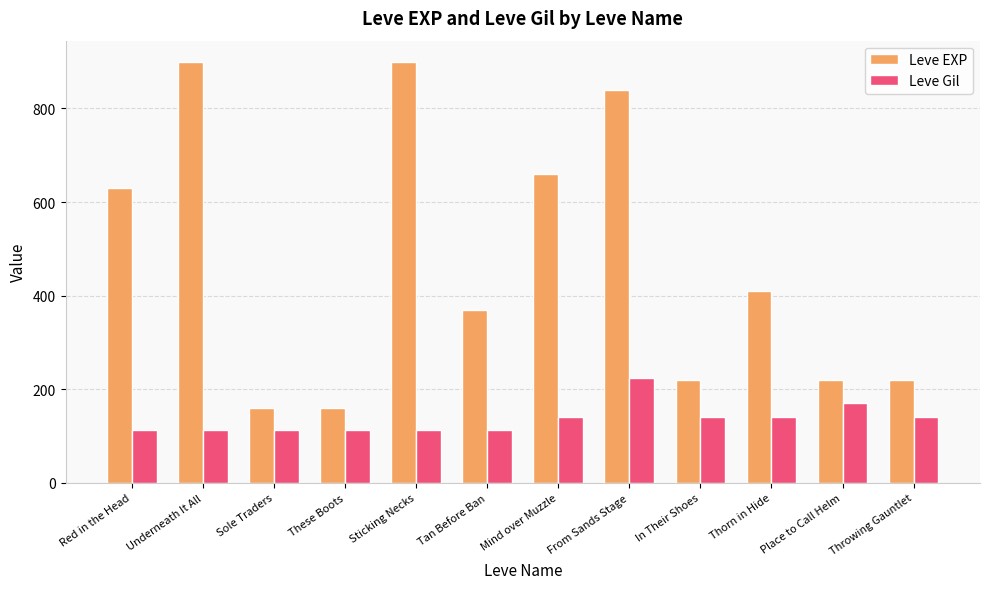

Which series has the widest spread of values?

Leve EXP